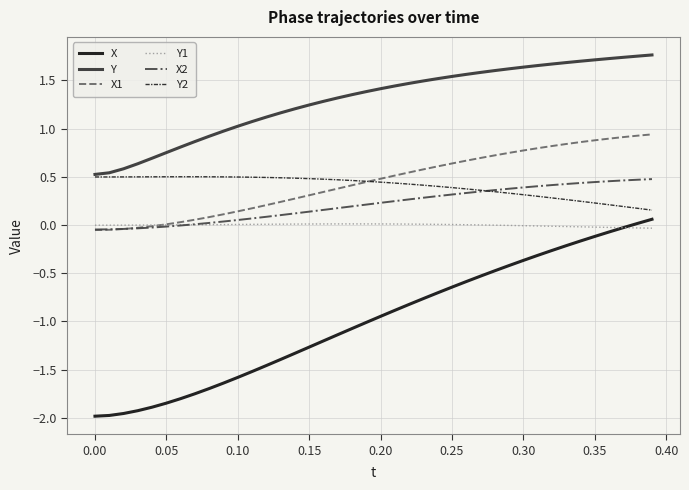

Which series ends up on top after the final intersection of X1 and Y2?

X1